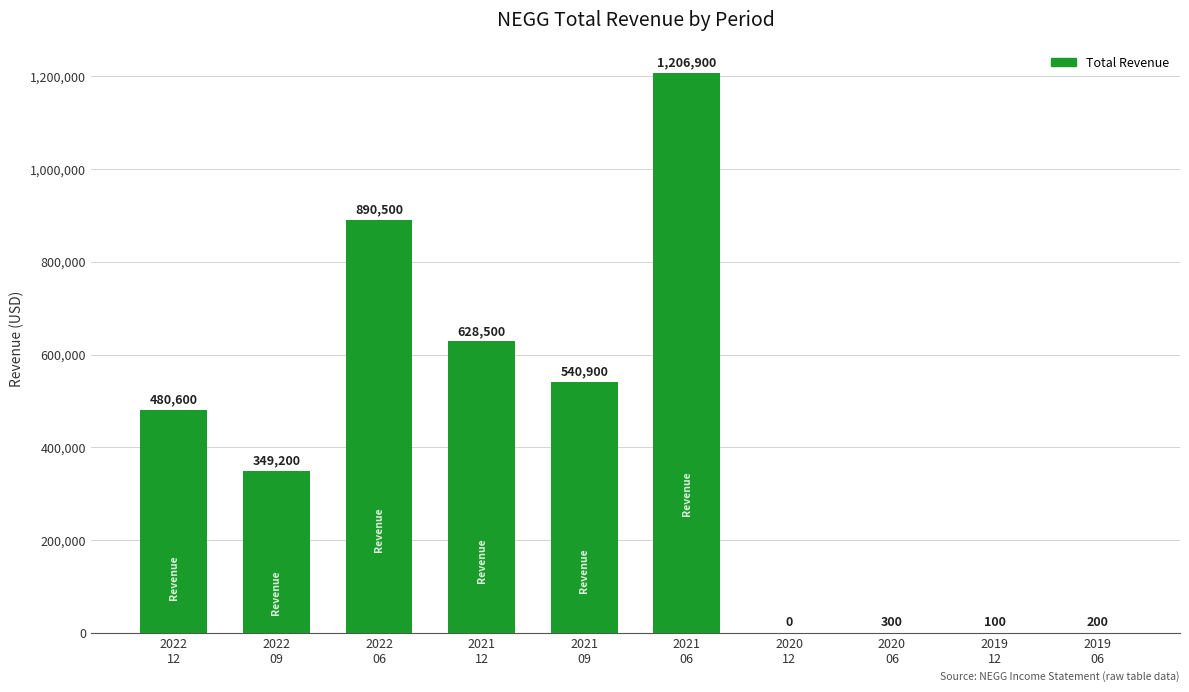

Which has a higher value, 2019
12 or 2021
09?

2021
09